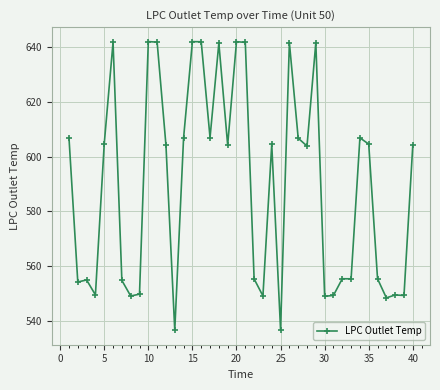

What is the minimum value shown in the chart?

536.6